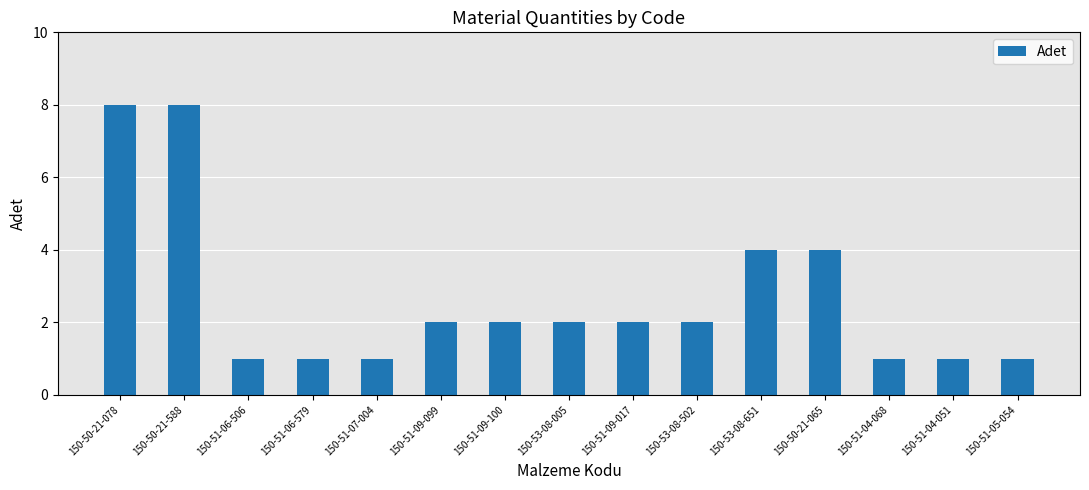

What is the ratio of the value at 150-53-08-502 to the value at 150-51-04-068?

2.0